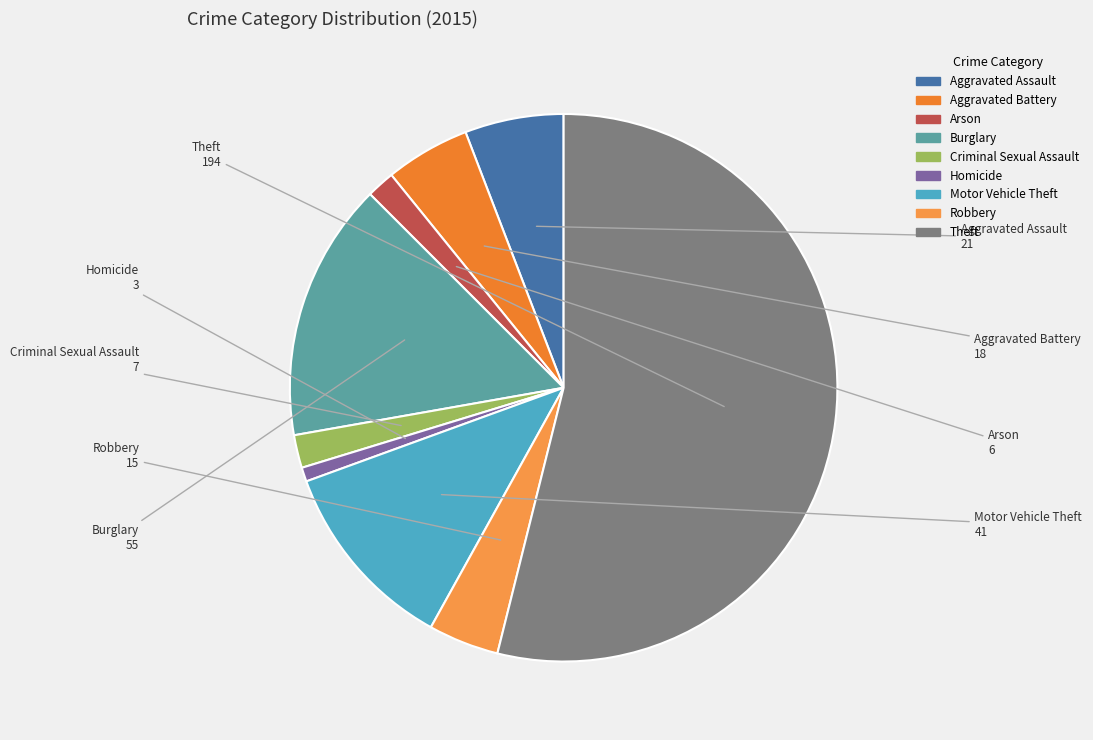

Is it true that Criminal Sexual Assault is 11% of the pie?

False